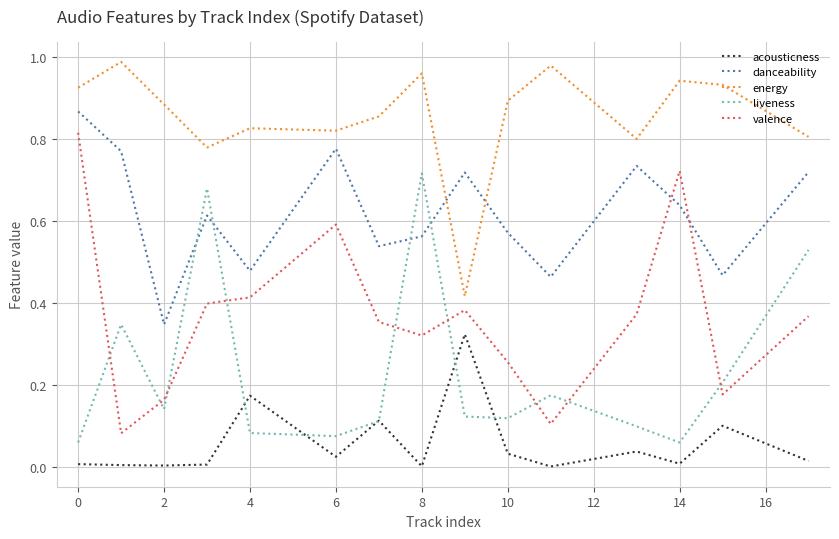

True or false: liveness has more than 2 interior local peaks.

True